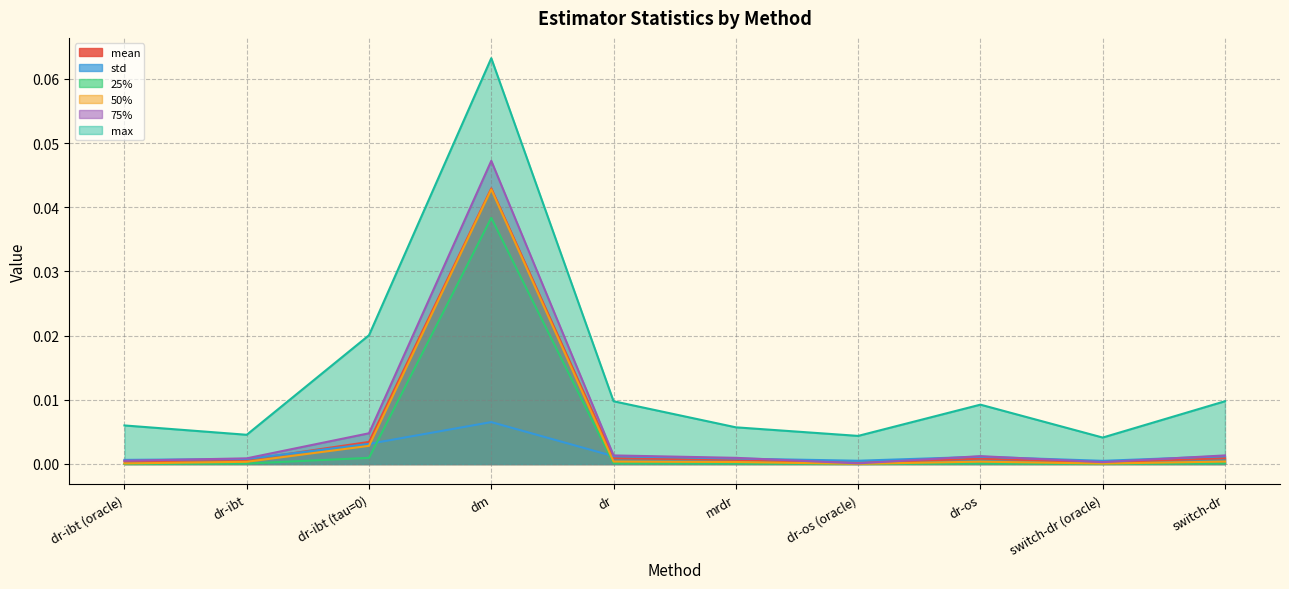

True or false: max has more than 2 interior local peaks.

False